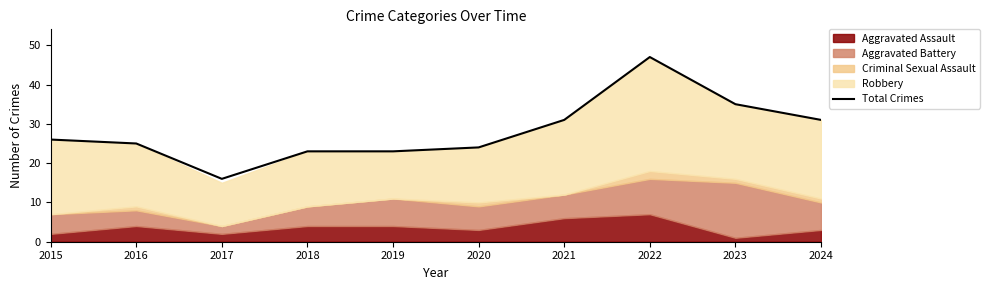

Where is the data nearest to the value 31?

2021